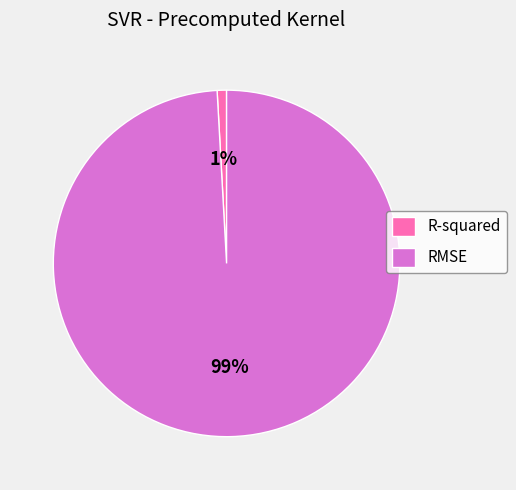

What is the smallest slice in the pie chart?

R-squared